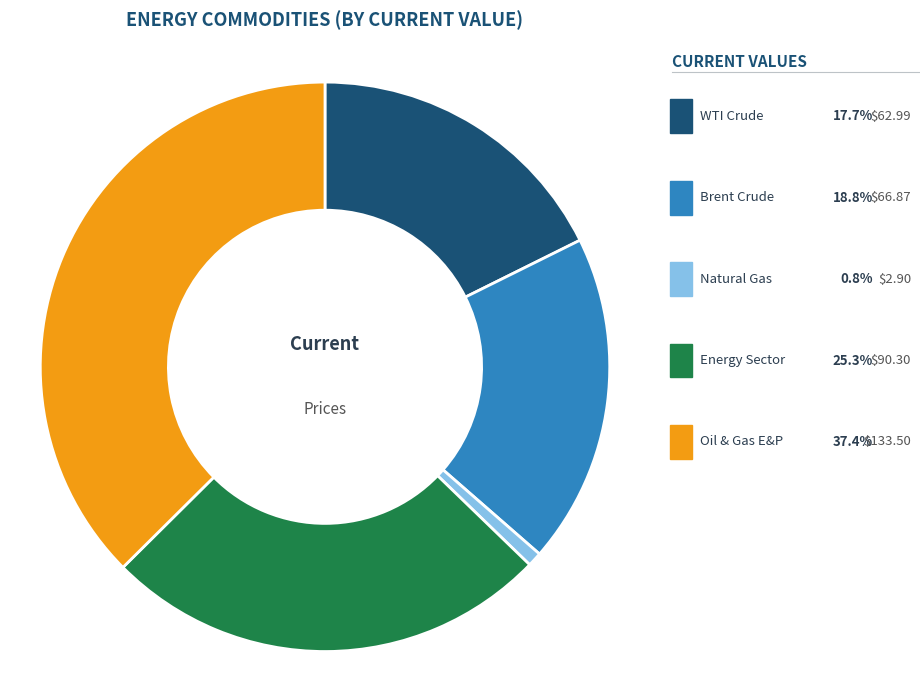

What is the smallest slice in the pie chart?

Natural Gas